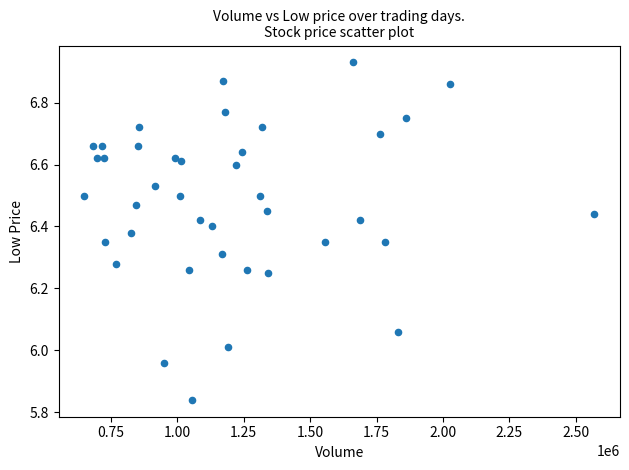

What is the range of X values (max minus min)?

1921910.1